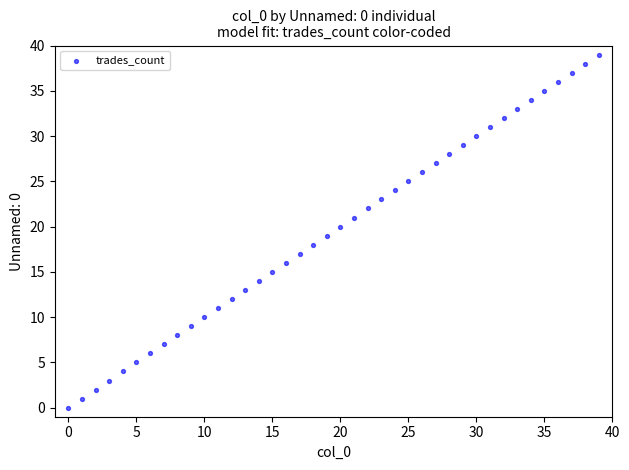

What is the range of Y values (max minus min)?

39